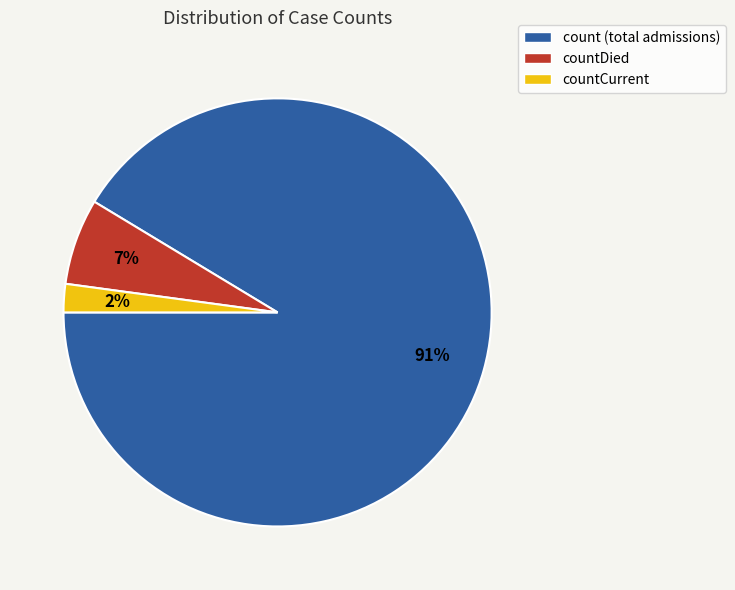

To the nearest percent, what is the average slice percentage?

33%